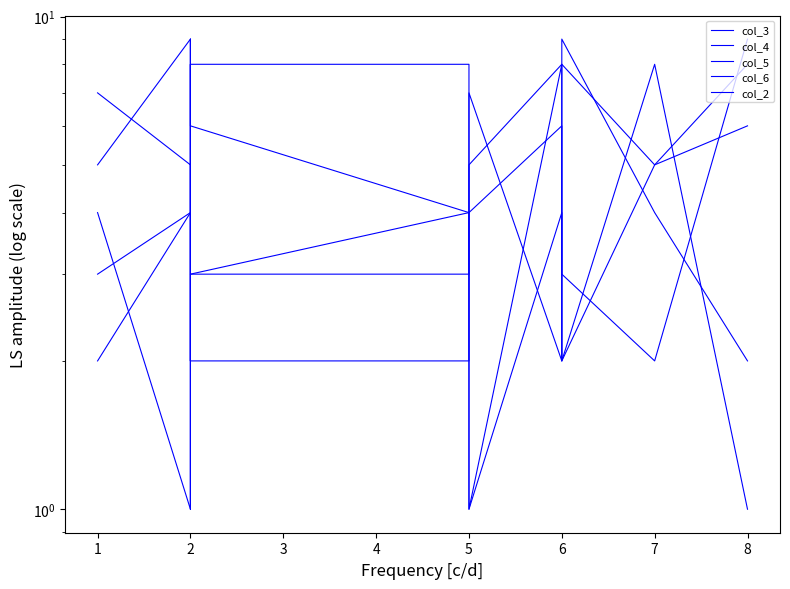

What is the difference between the highest and lowest values at 1?

5